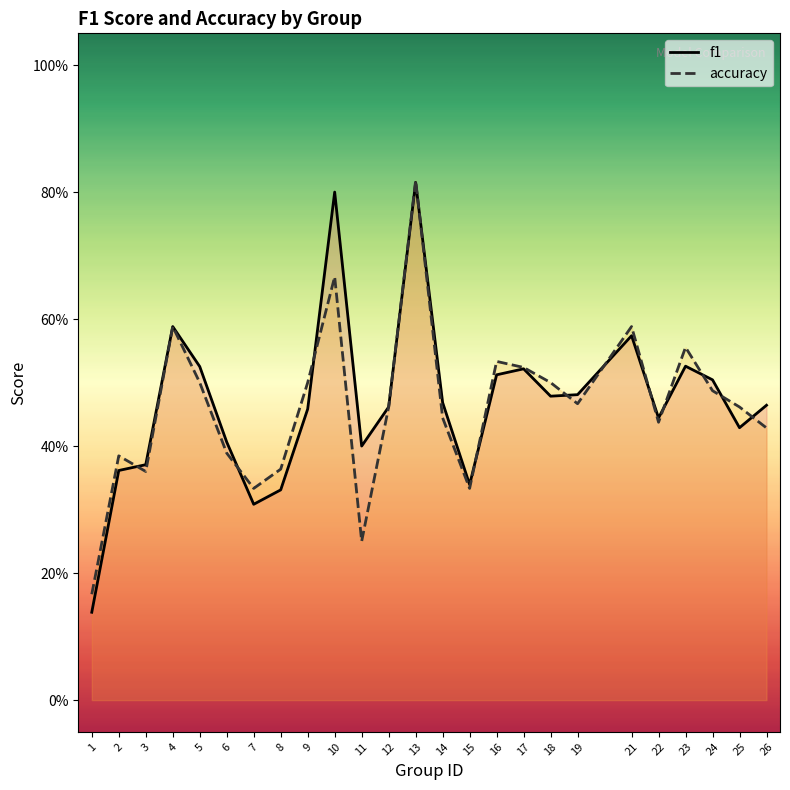

Rank the series by their average value, from highest to lowest.

f1, accuracy